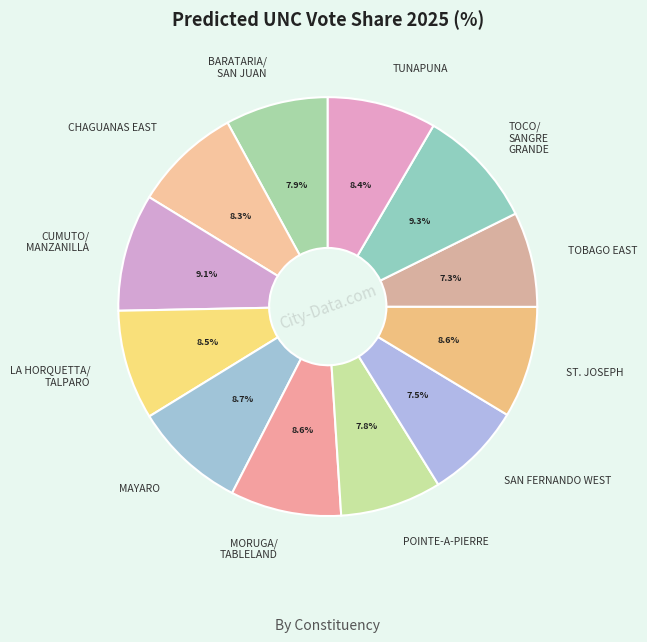

Between CUMUTO/ MANZANILLA and MORUGA/ TABLELAND, which is larger?

CUMUTO/ MANZANILLA